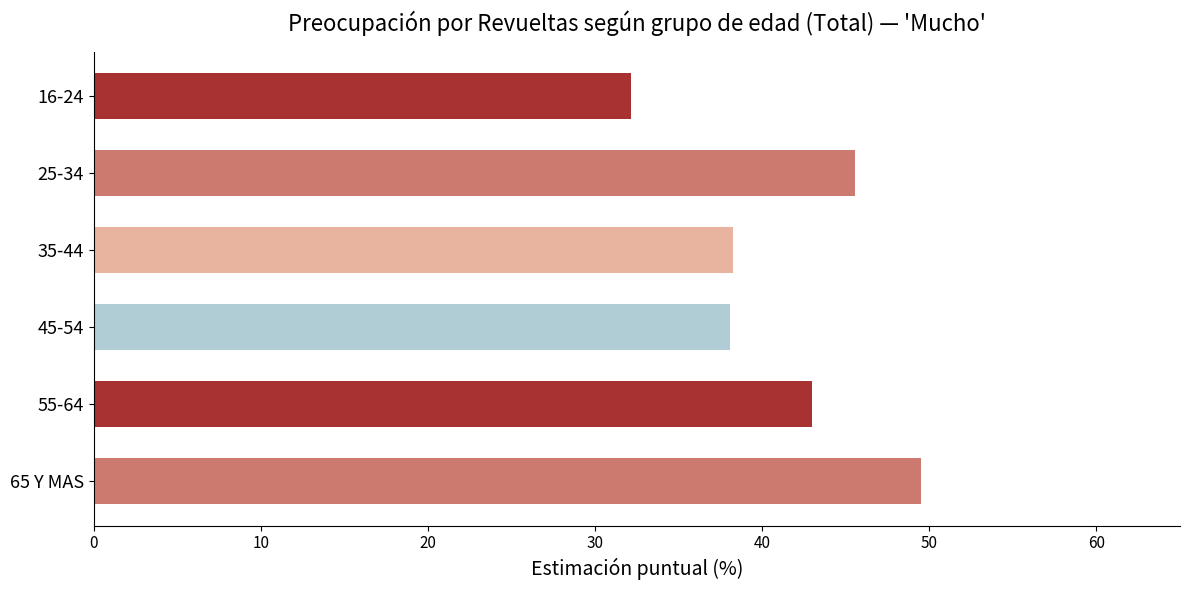

Which has a higher value, 35-44 or 25-34?

25-34